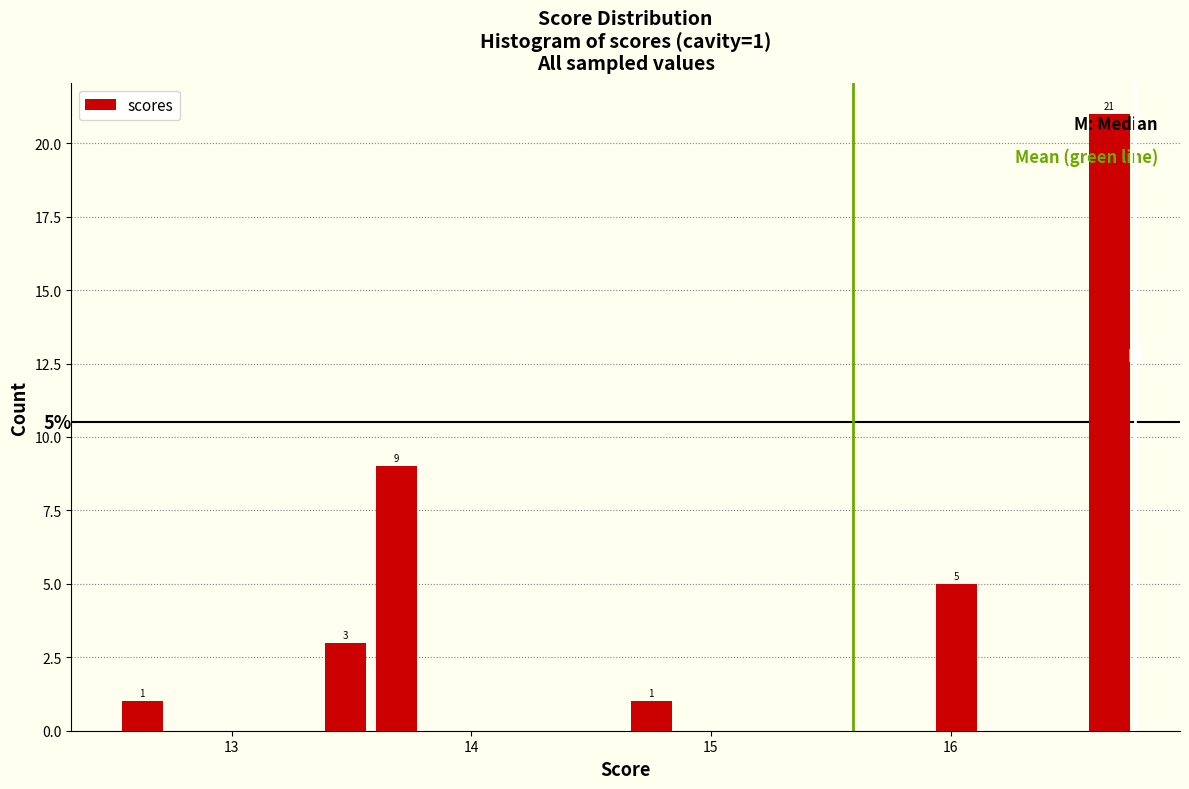

Read against the x-axis, roughly where is the centre of the tallest bar?

16.7